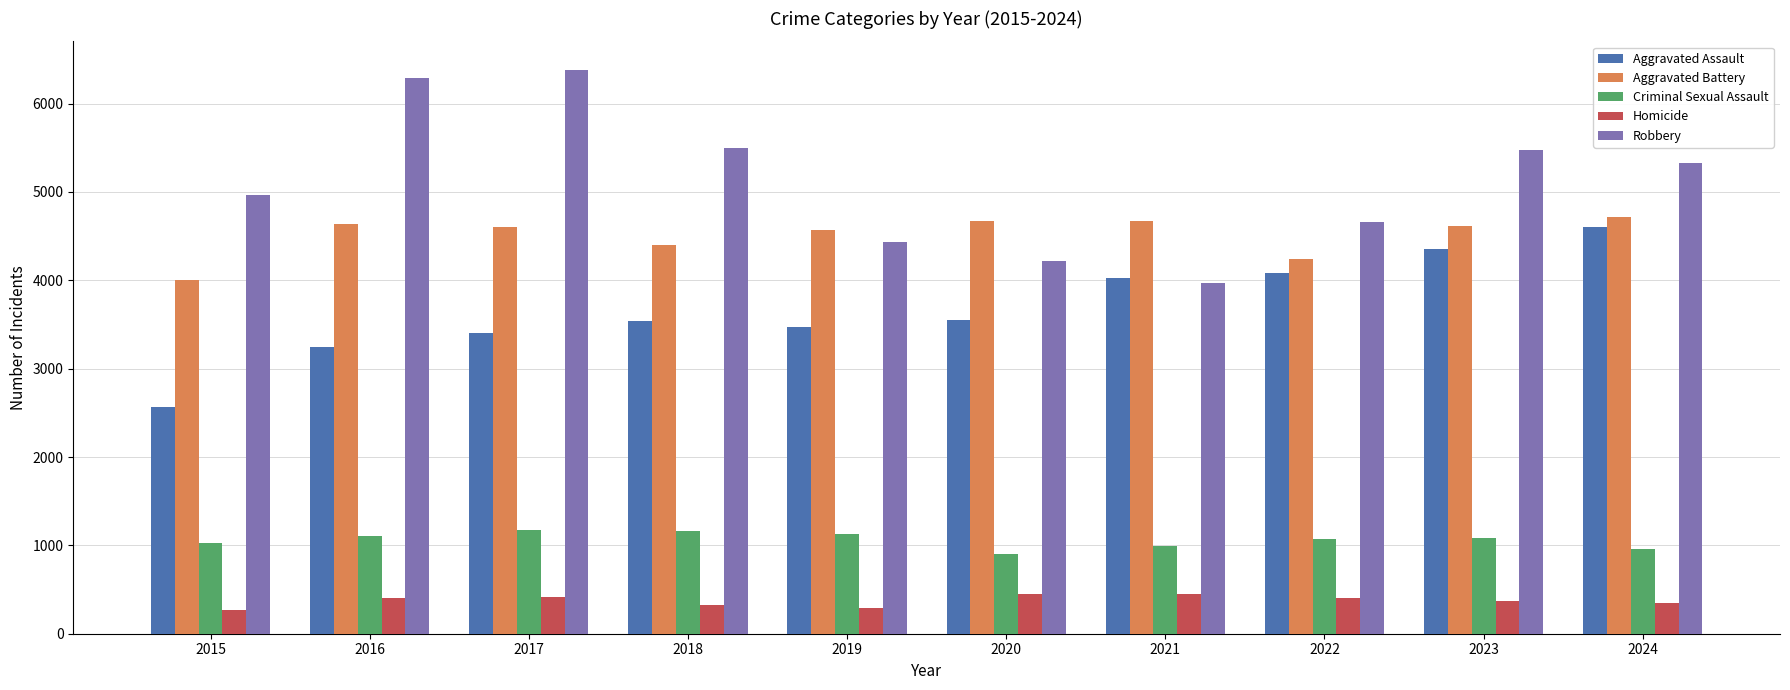

What is the difference between the maximum and minimum values in the Aggravated Battery series?

719